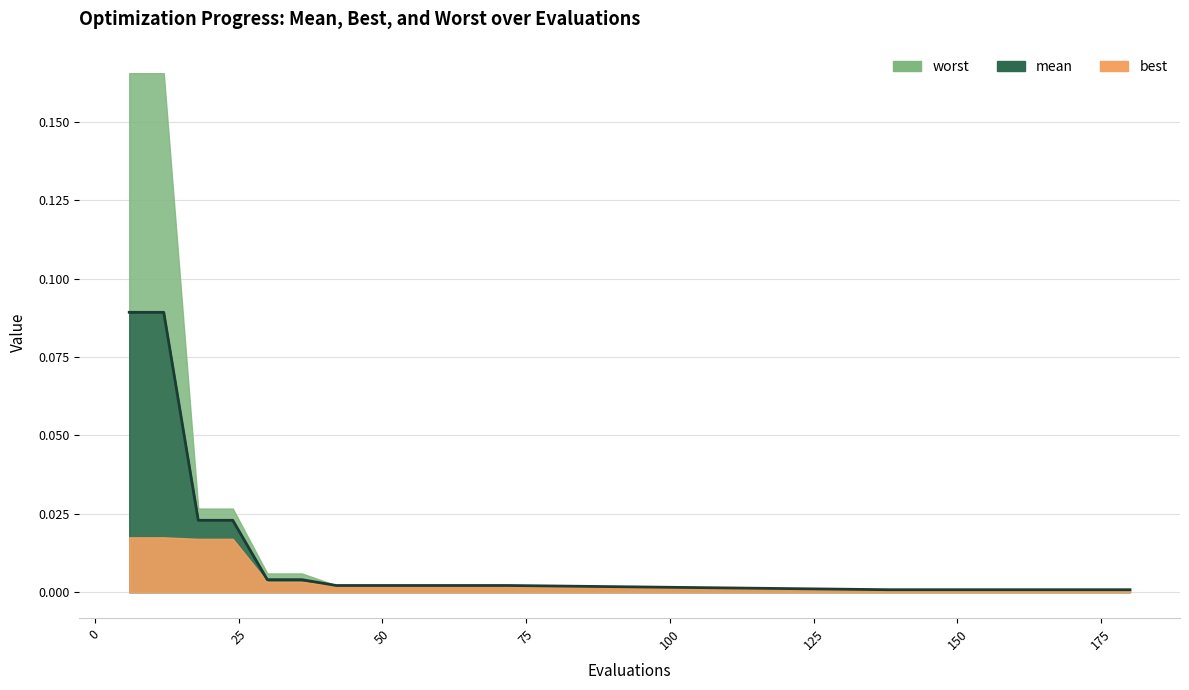

The worst series shows 0.0 at 19. True or false?

True